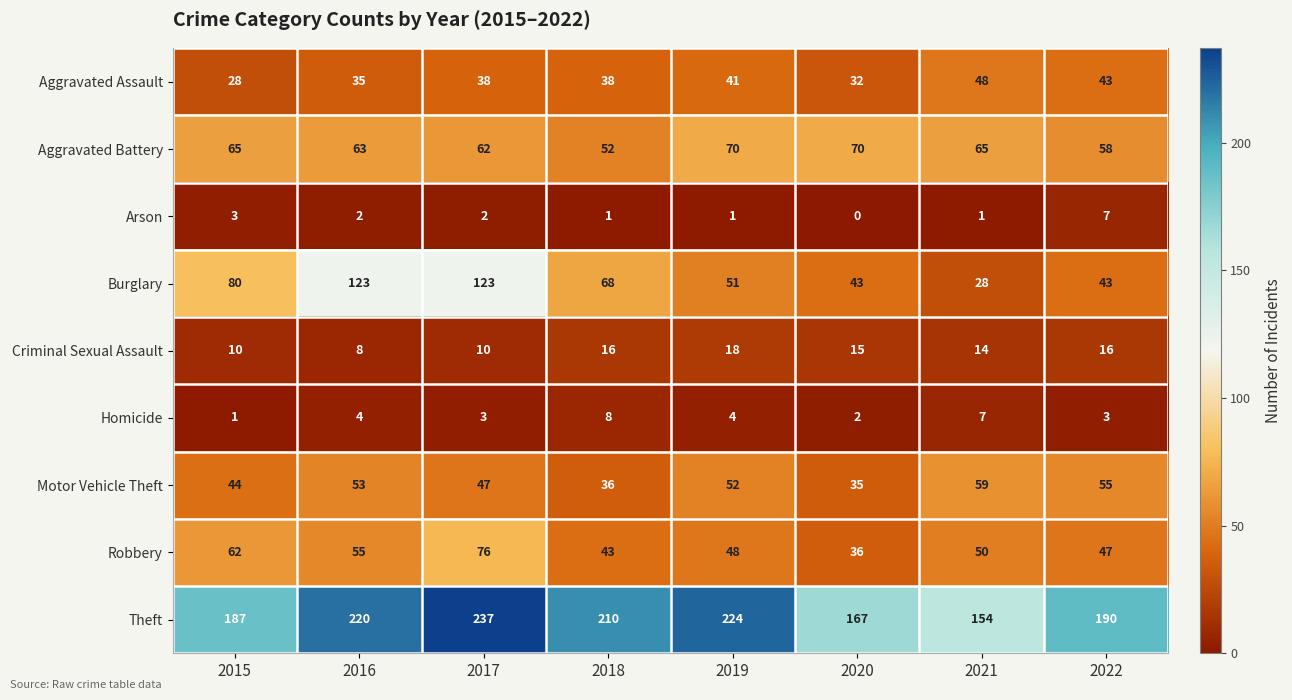

The Criminal Sexual Assault series shows 11 at 2022. True or false?

False